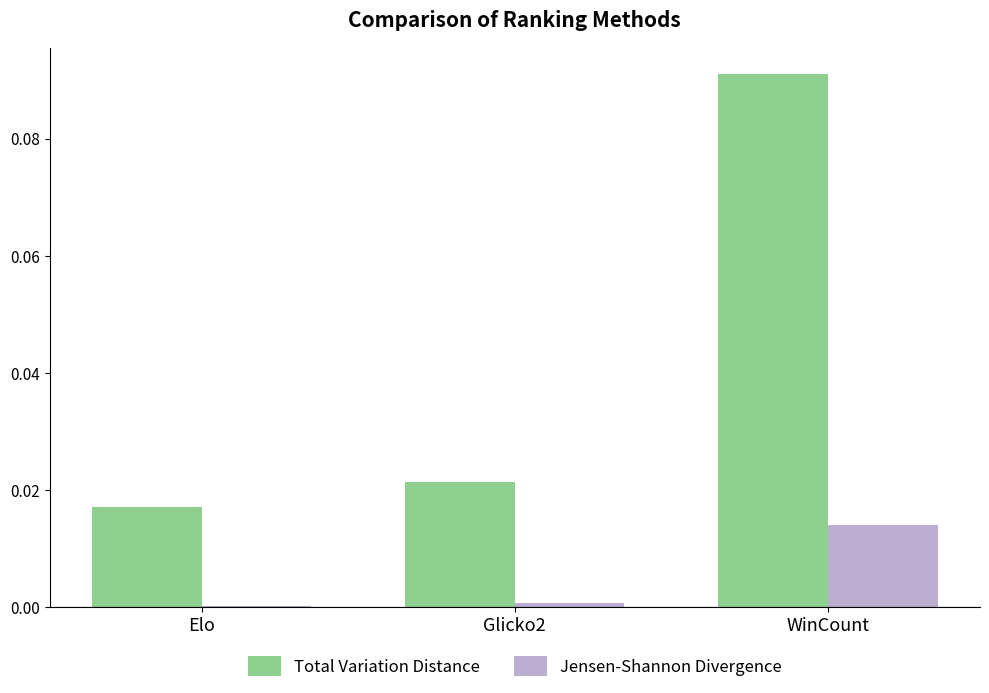

List the series in order of their overall mean, highest first.

Total Variation Distance, Jensen-Shannon Divergence